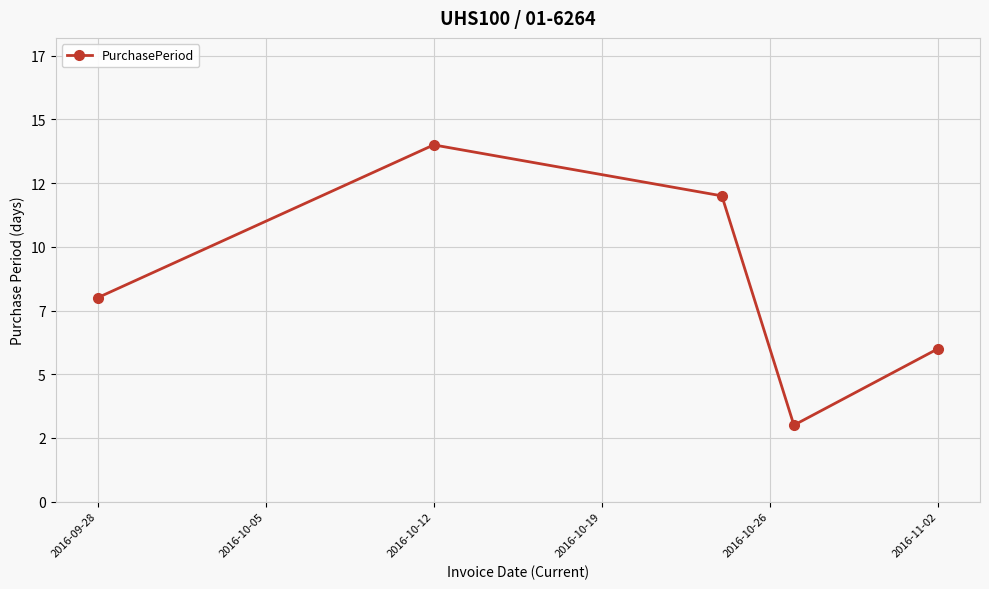

Does the chart have visible grid lines?

Yes